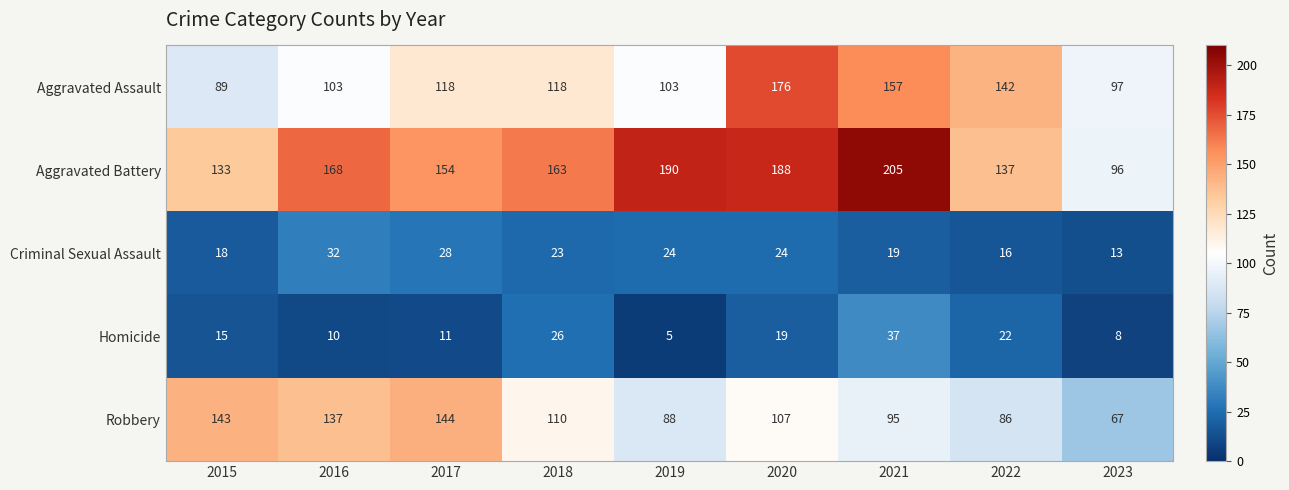

What is the maximum value for Criminal Sexual Assault?

32